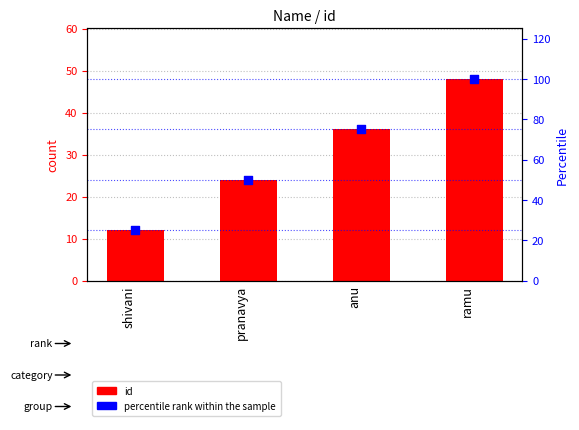

Which series has the largest total across all categories?

percentile rank within the sample